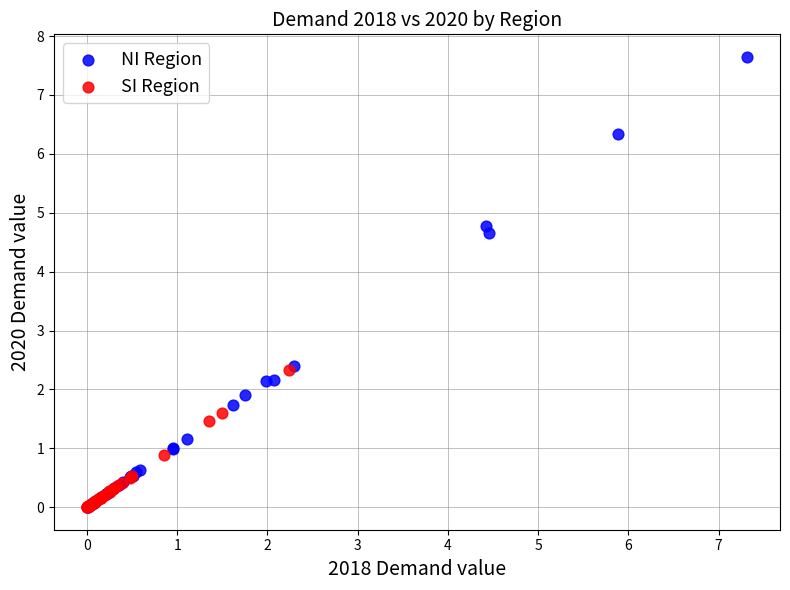

Which series contains the highest Y value?

NI Region